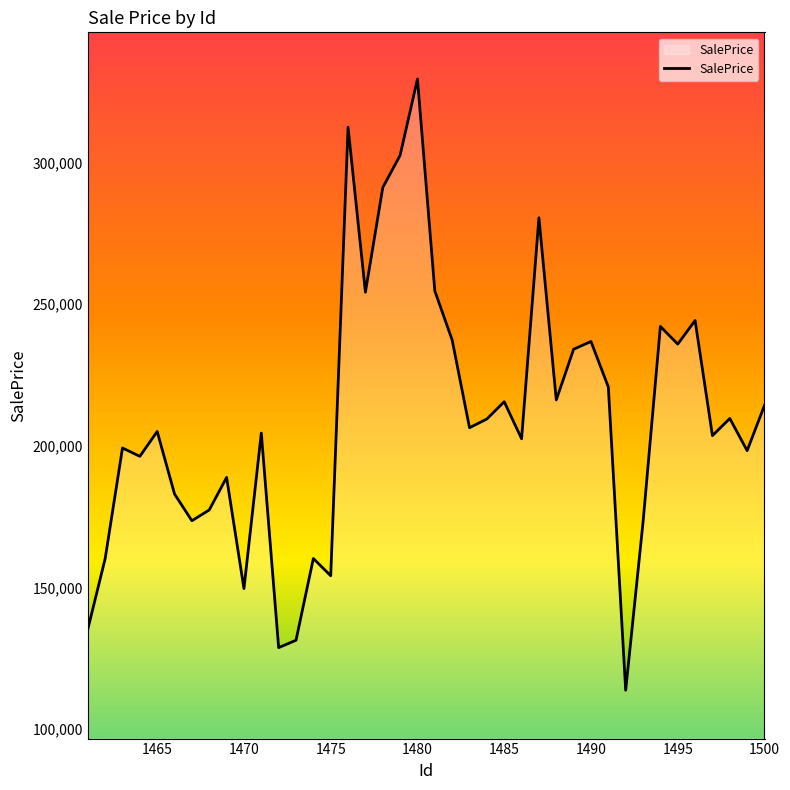

What is the greatest value displayed?

329465.9